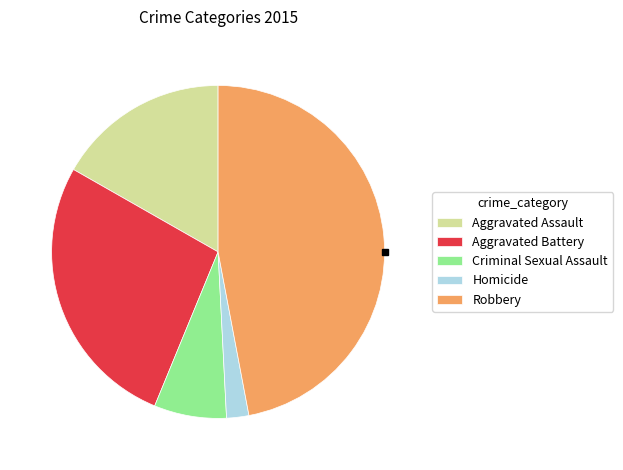

Is Criminal Sexual Assault the majority of the pie?

No